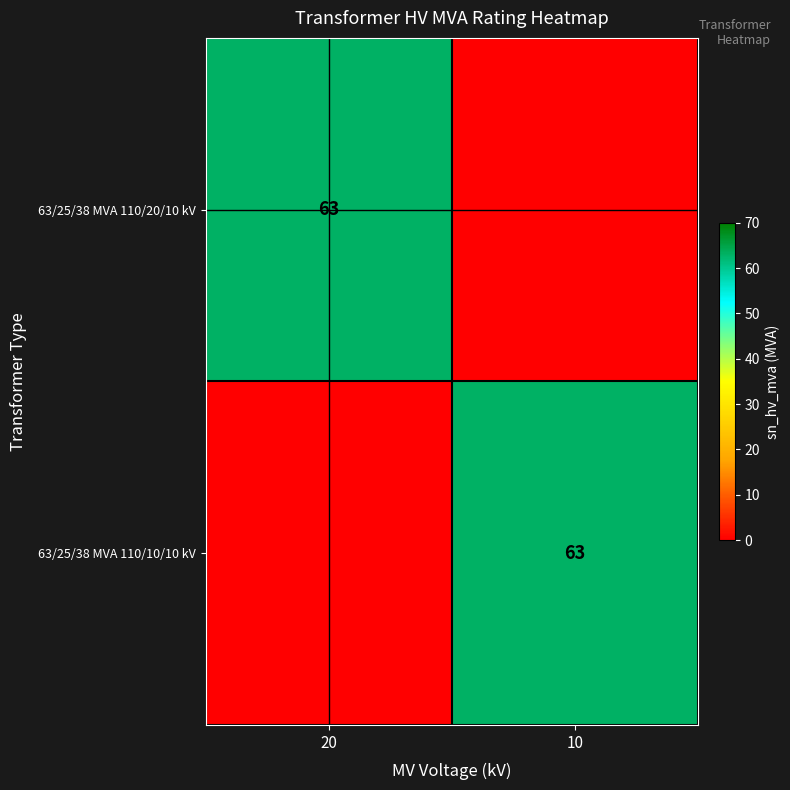

True or false: 63/25/38 MVA 110/10/10 kV has a value of 26 at 10.

False